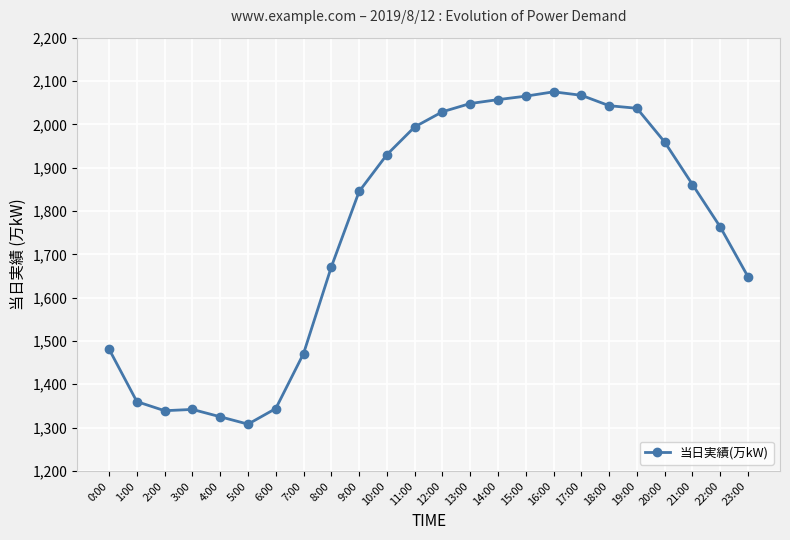

What is the minimum value shown in the chart?

1308